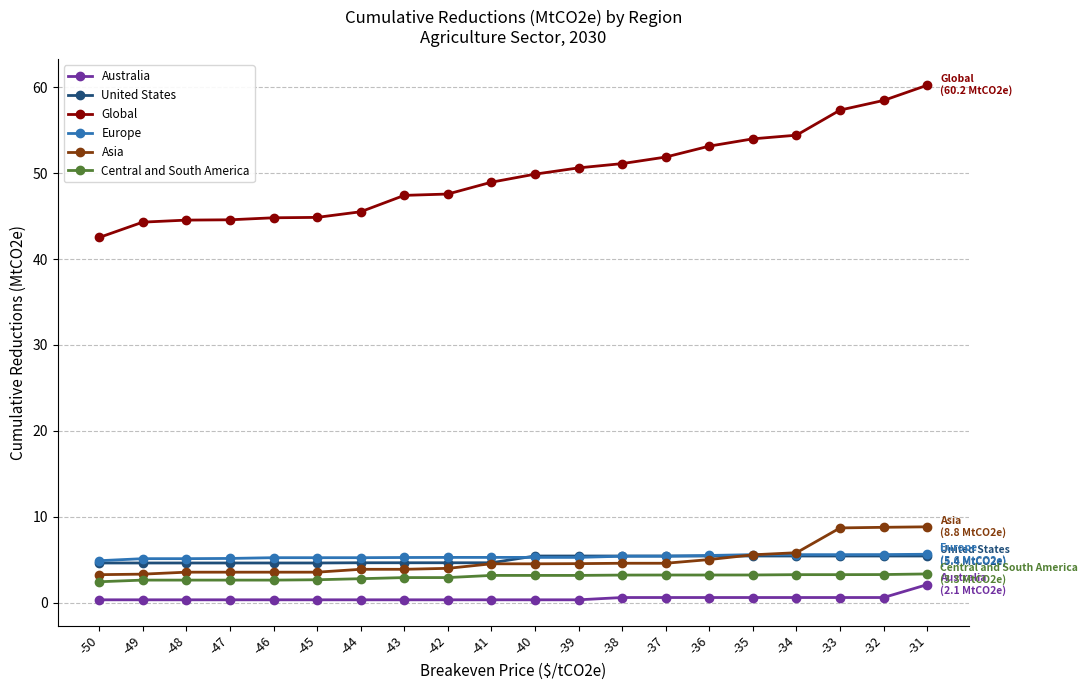

What is the highest value of the Asia series?

8.8